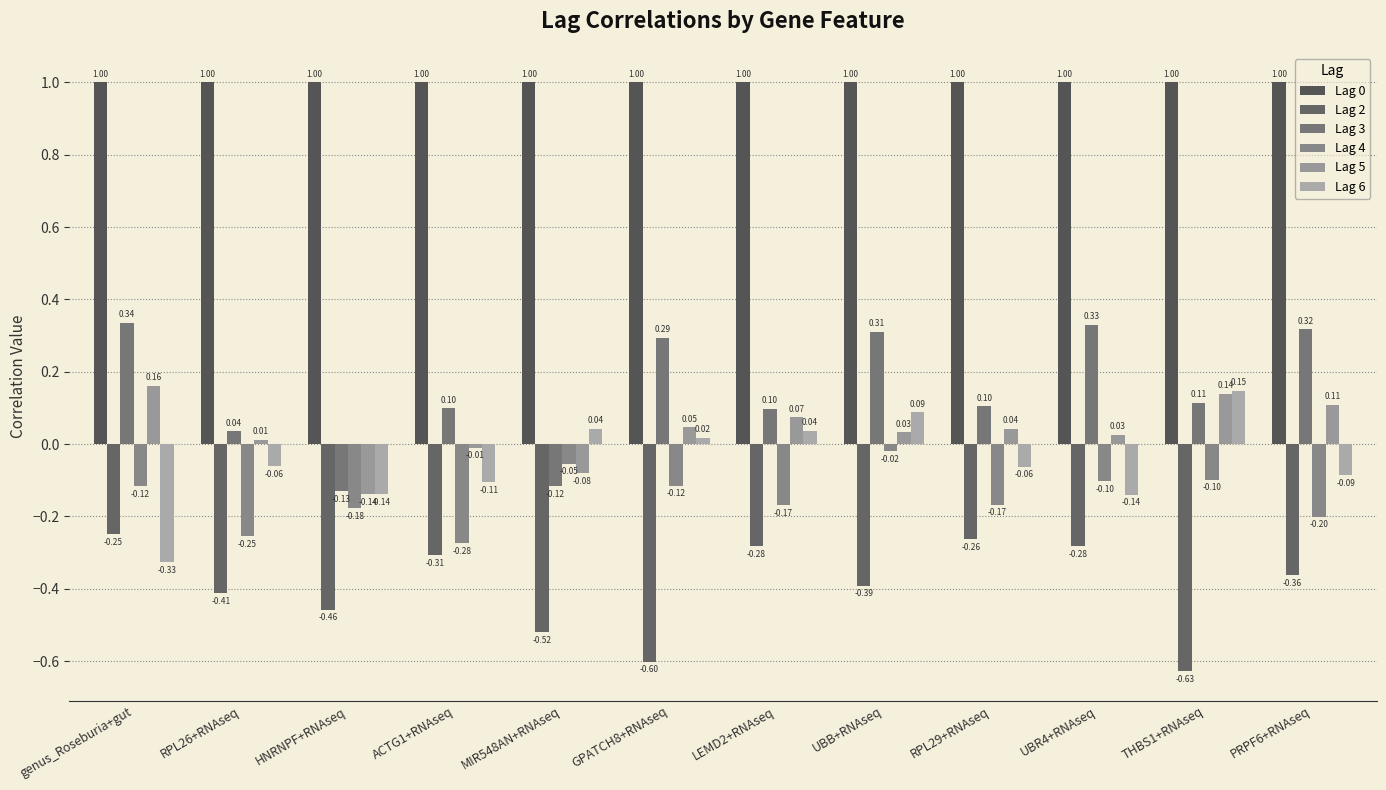

Is it true that Lag 4 equals -0.3 at RPL26+RNAseq?

True